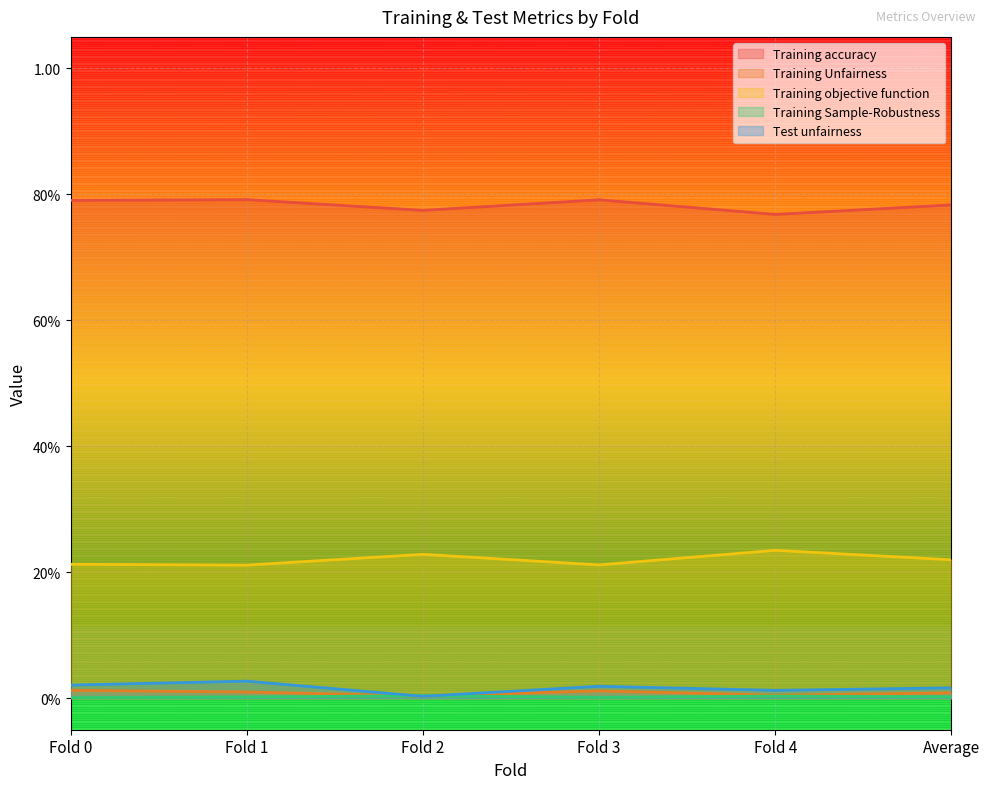

True or false: Training accuracy has a value of 0.8 at Average.

True